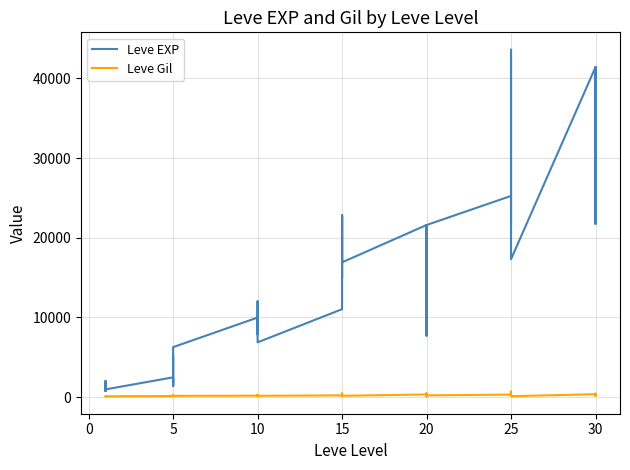

How many interior local valleys does the Leve EXP series have?

12